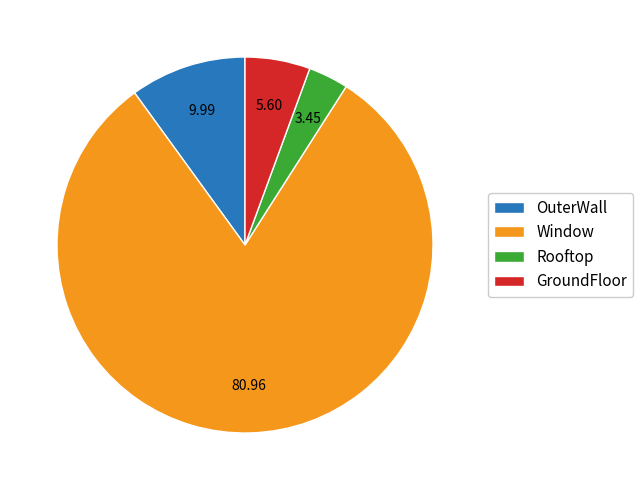

Approximately how many times larger is the value at GroundFloor compared to Rooftop?

1.6